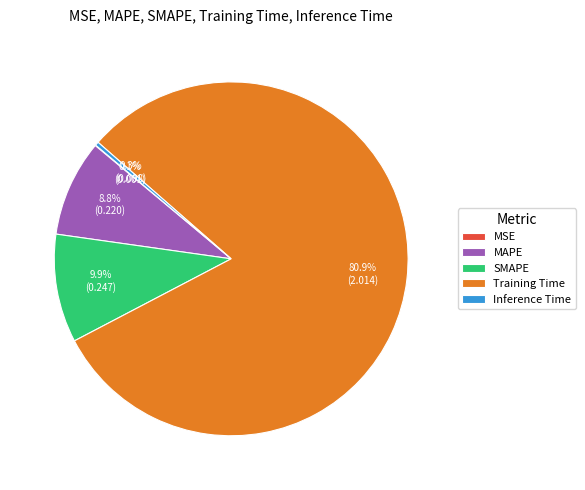

Does Training Time represent more than half of the total?

Yes